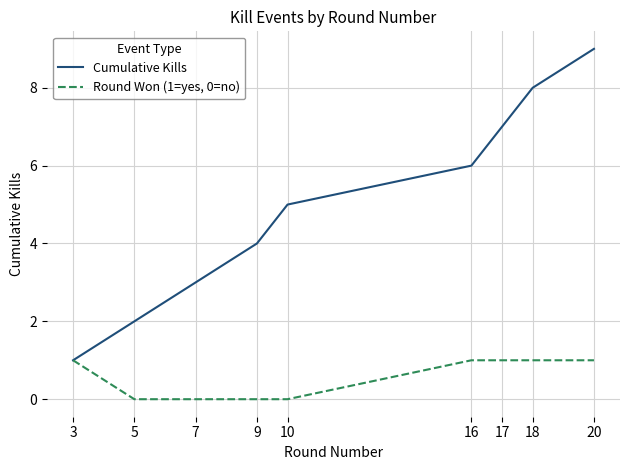

What is the difference between the maximum and minimum values in the Round Won (1=yes, 0=no) series?

1